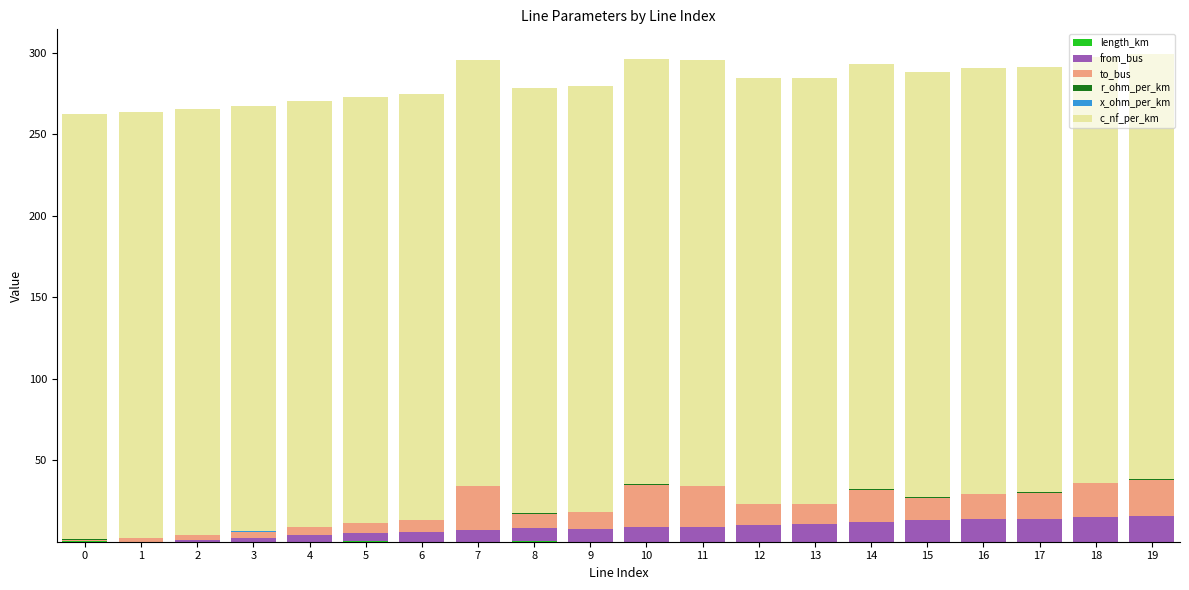

What is the total value across all series at 19?

299.3